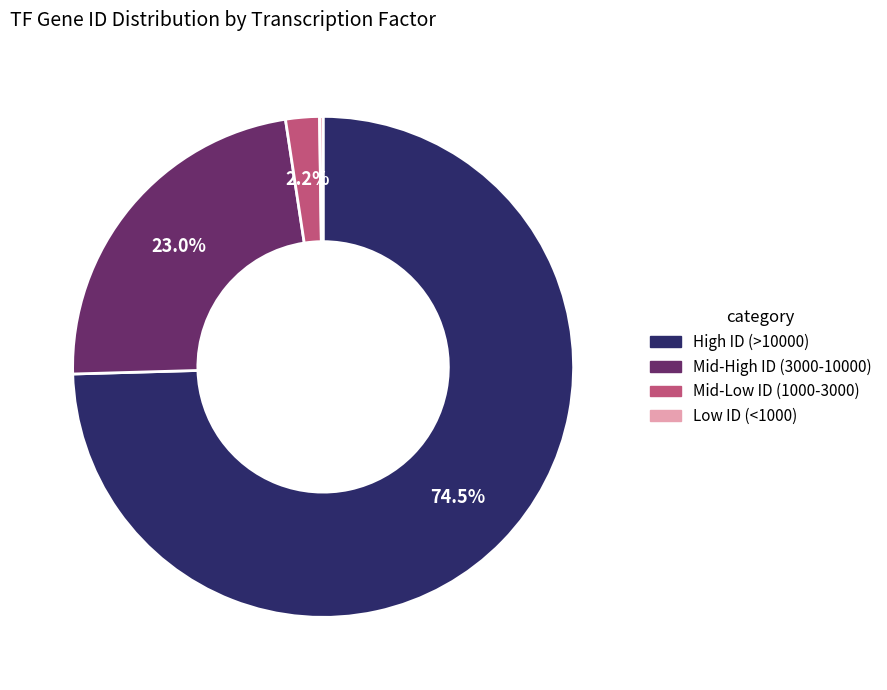

Is there a majority slice in this chart?

Yes